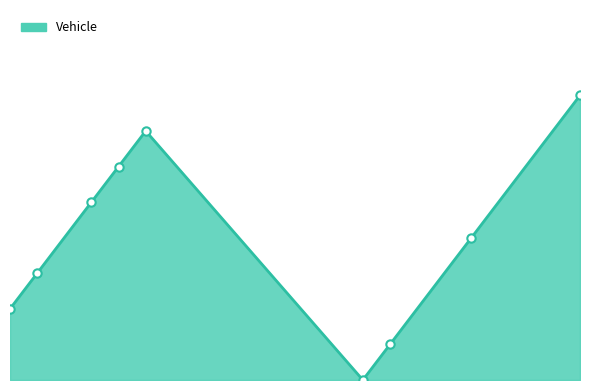

Does the chart have visible grid lines?

No